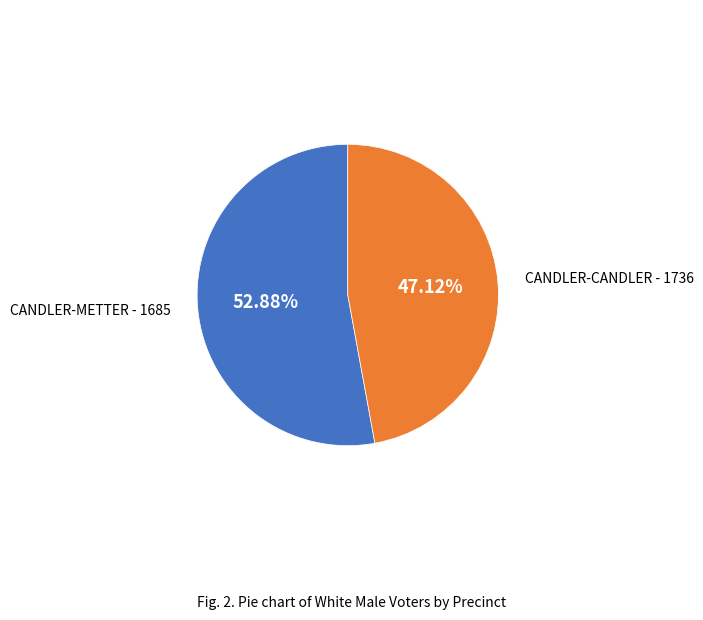

Count the number of slices in the pie.

2